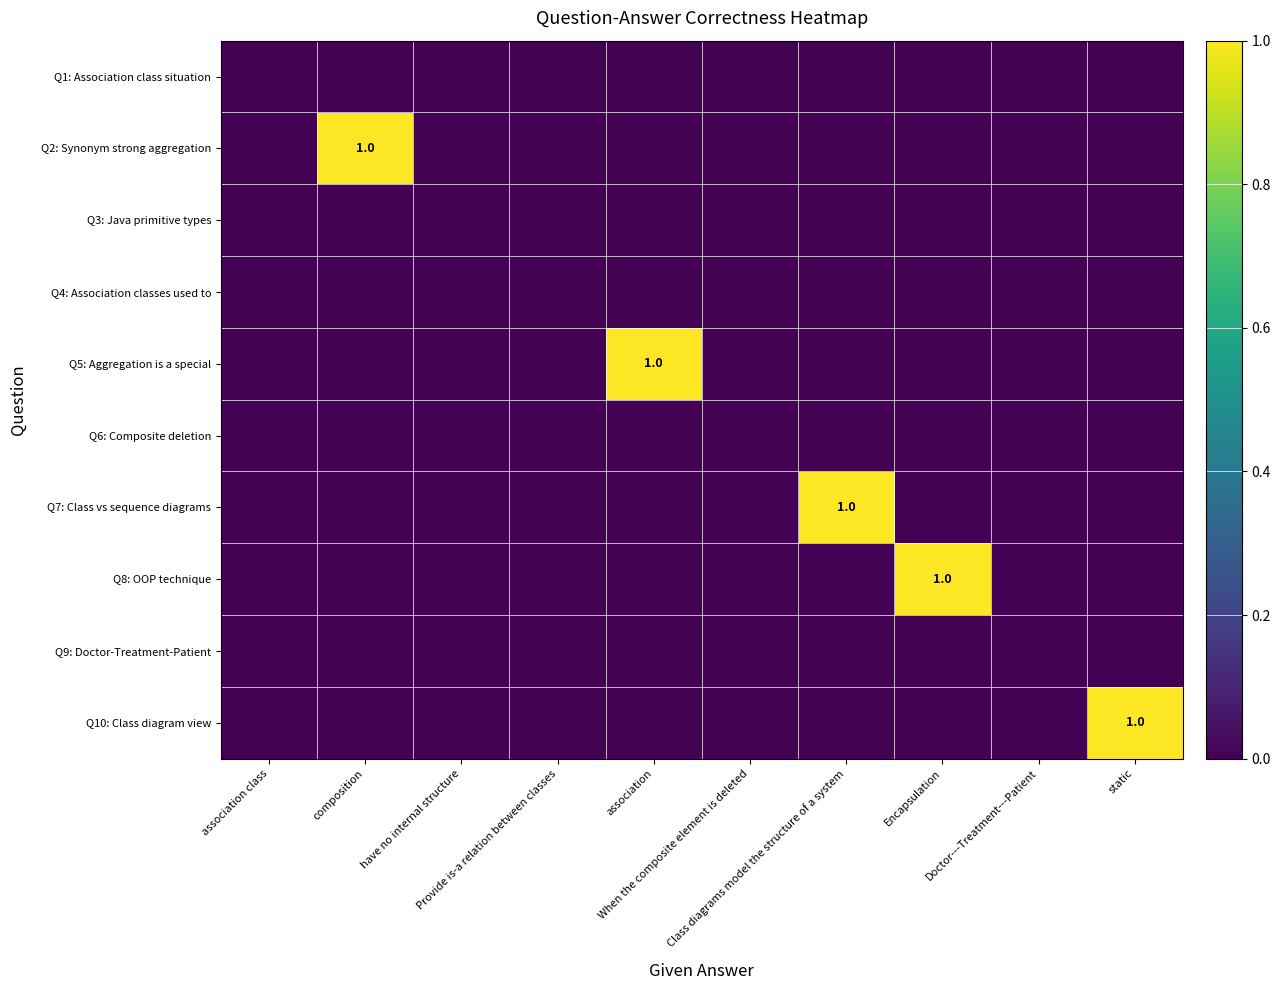

How many values in Q5: Aggregation is a special are above zero?

1